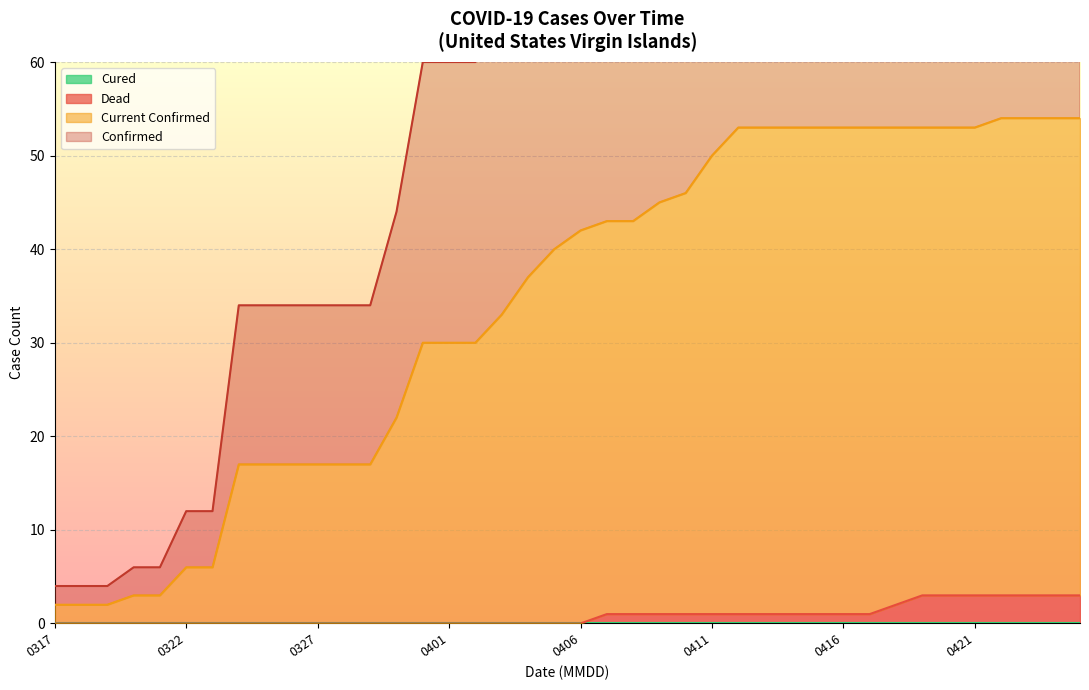

What is the maximum value for Dead?

3